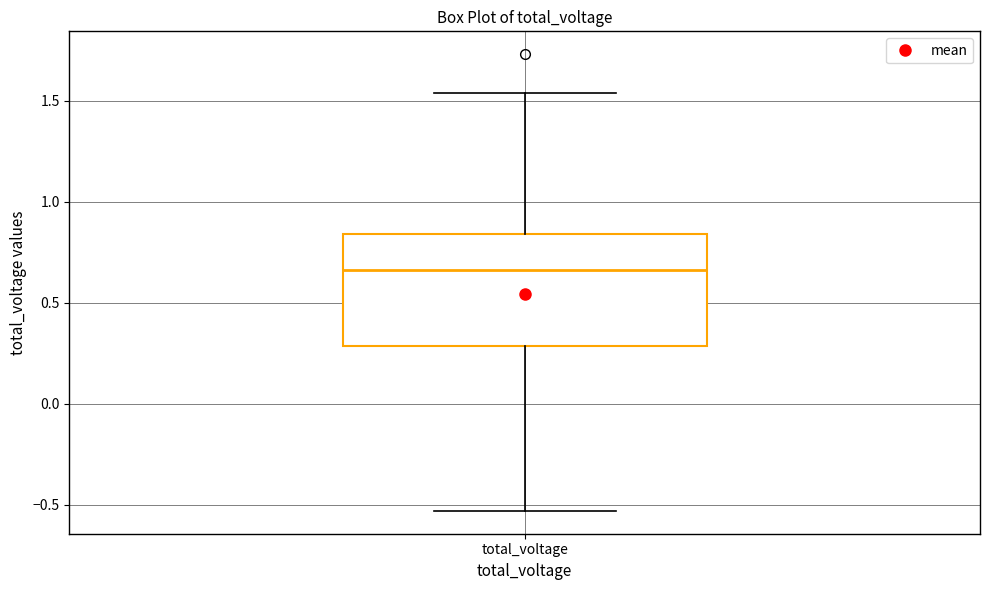

Read this box plot against the y-axis: the position of the median line, the range covered by the box, and the ends of both whiskers. The values are not printed on the chart, so give them approximately, as read against the axis.

median 0.65, box 0.30 to 0.85, whiskers -0.55 to 1.55